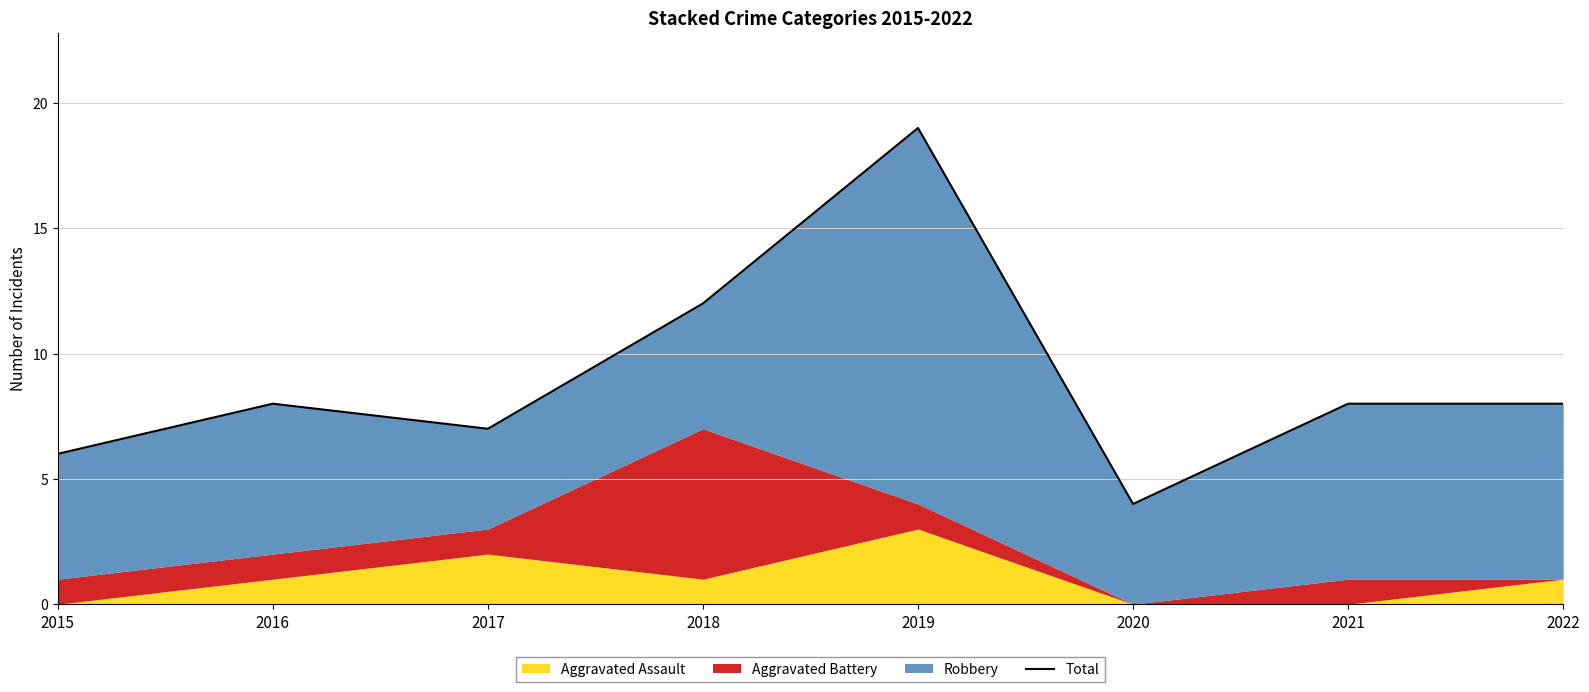

List the labels in order of value, largest first.

2019, 2018, 2016, 2021, 2022, 2017, 2015, 2020